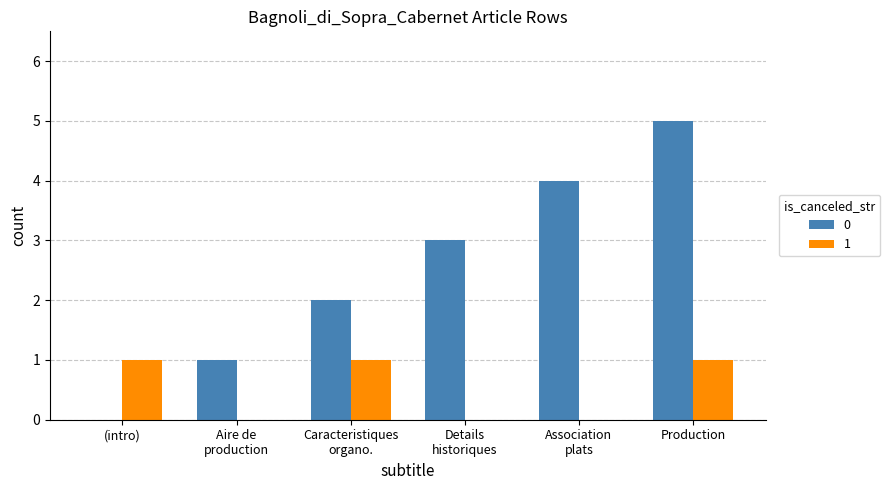

Is it true that 0 equals 0 at (intro)?

True